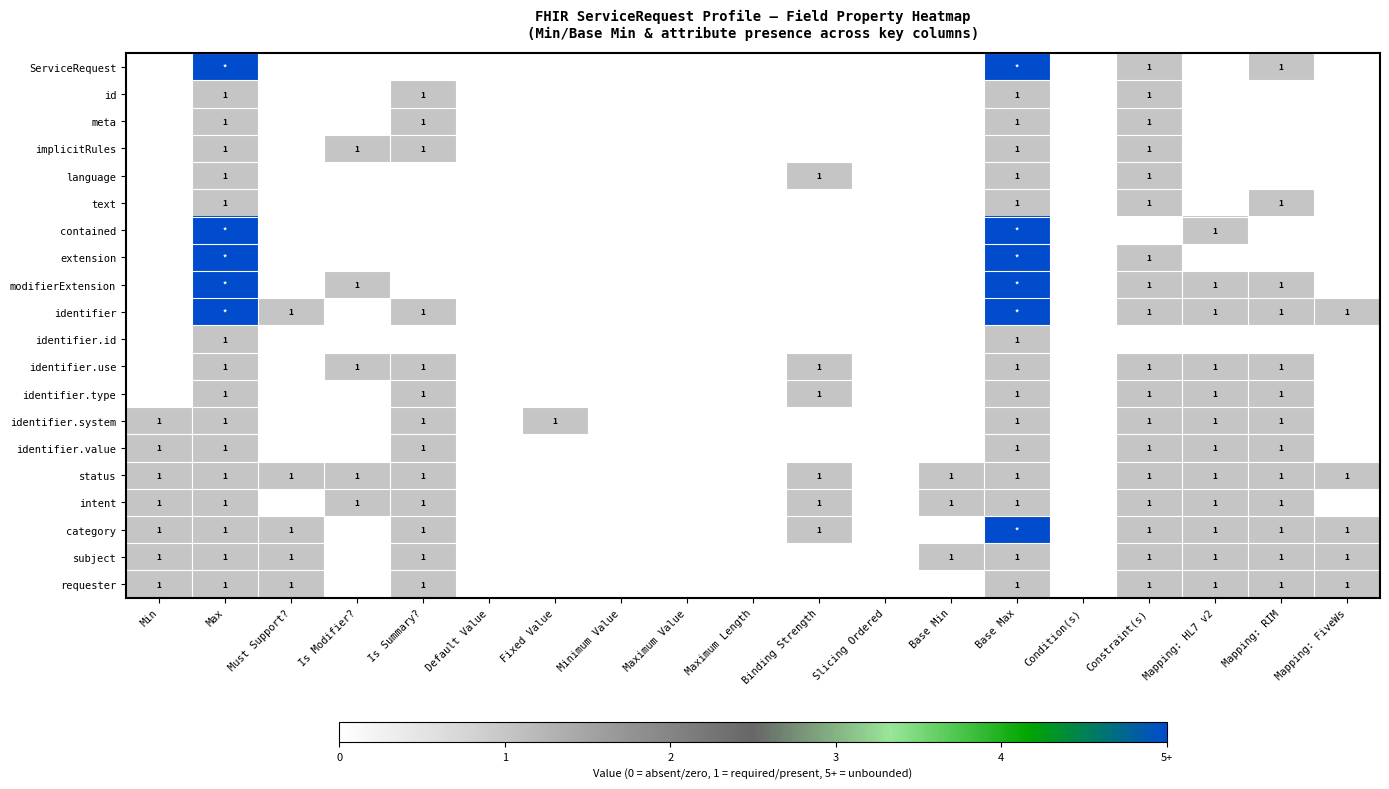

Is it true that extension equals 1 at Constraint(s)?

True